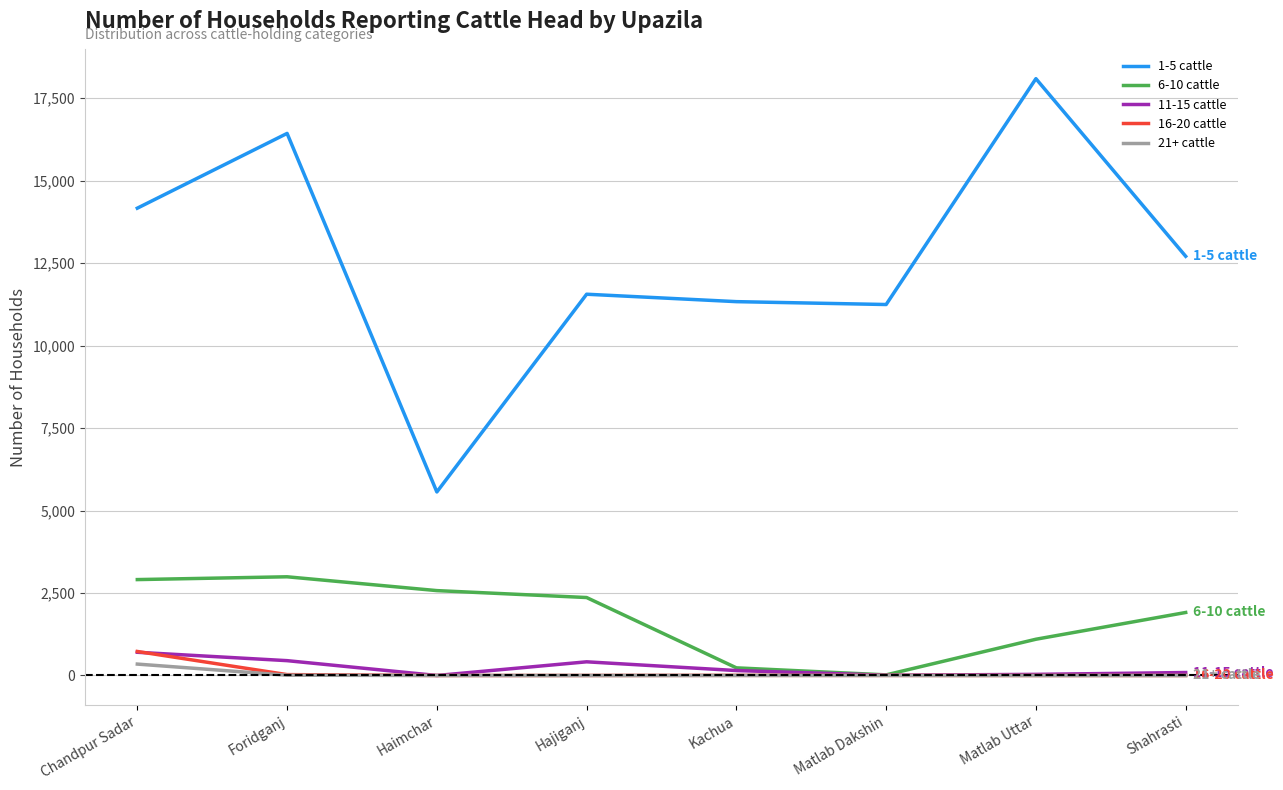

True or false: 1-5 cattle and 6-10 cattle cross at least once.

False